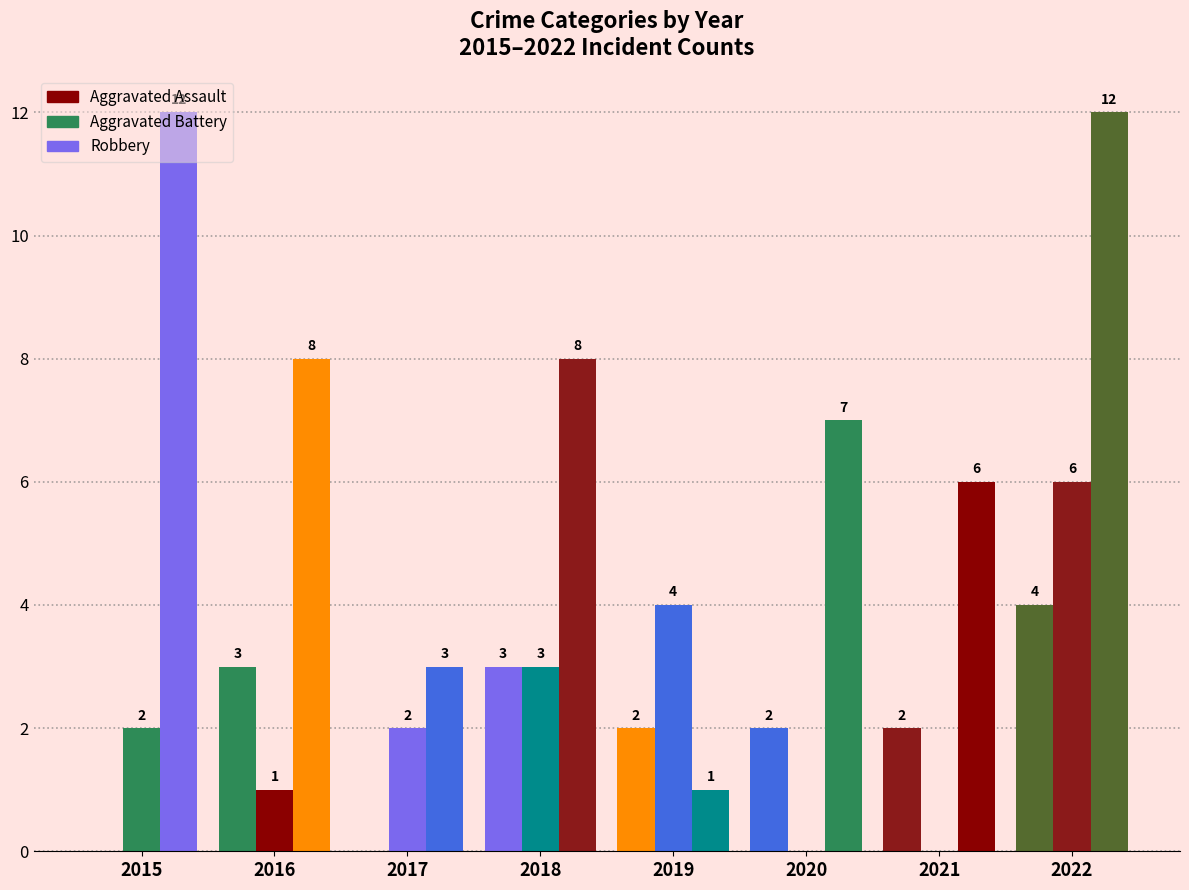

Reading left to right, list all the values displayed in this chart.

Aggravated Assault: 0	3	0	3	2	2	2	4
Aggravated Battery: 2	1	2	3	4	0	0	6
Robbery: 12	8	3	8	1	7	6	12